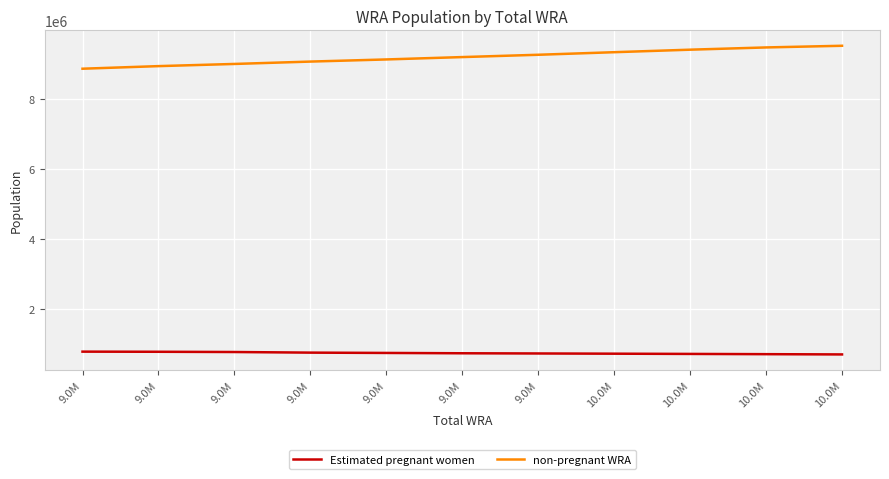

Does the chart display data point markers on the line(s)?

No